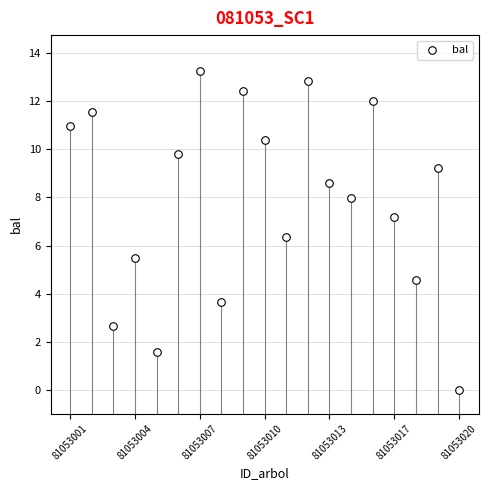

What is the range of Y values (max minus min)?

13.3